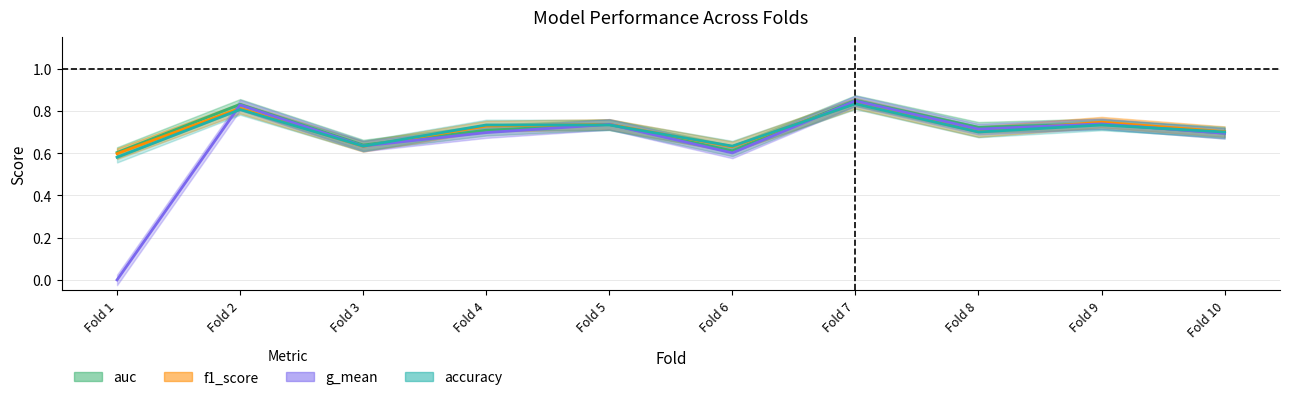

What is the value of the f1_score point at the 2nd from the left?

0.8